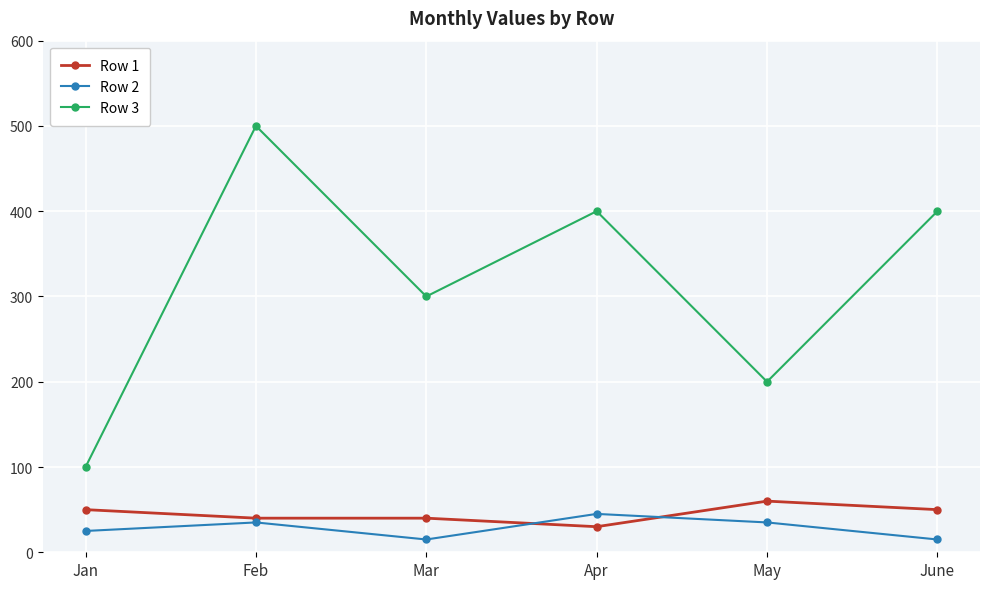

Rank the series at May from lowest to highest value.

Row 2, Row 1, Row 3